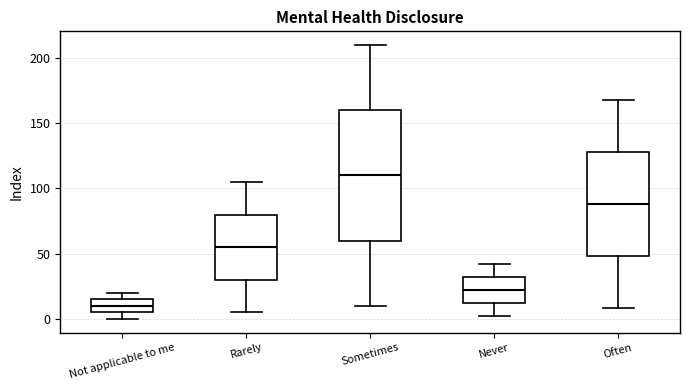

Which box is the tallest, from its lower edge to its upper edge?

Sometimes